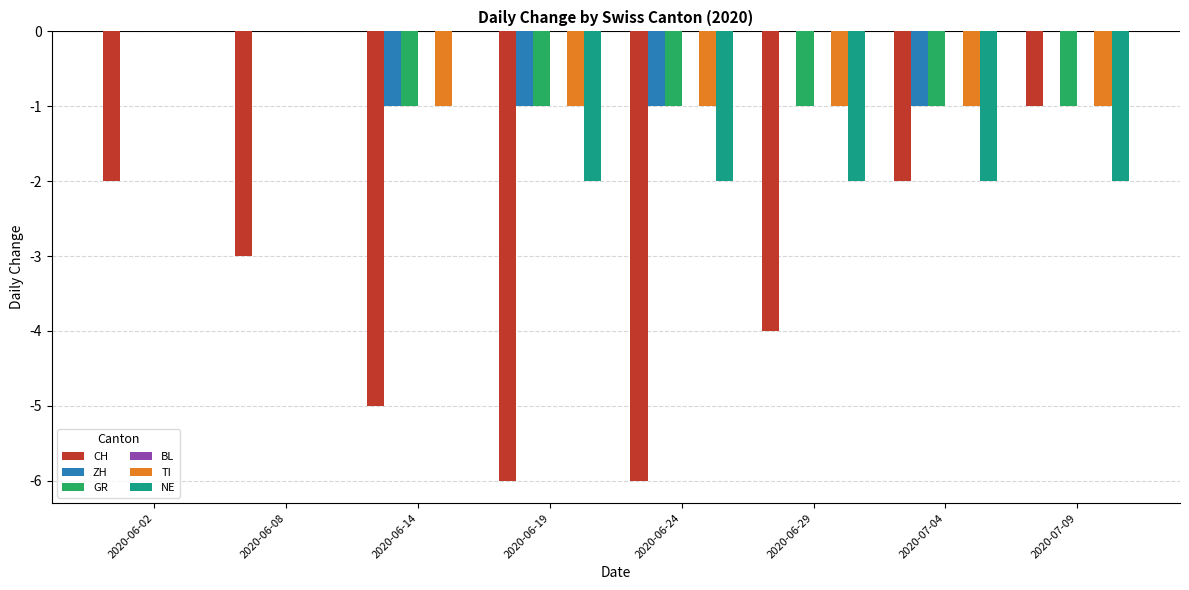

Which series has the largest total across all categories?

ZH